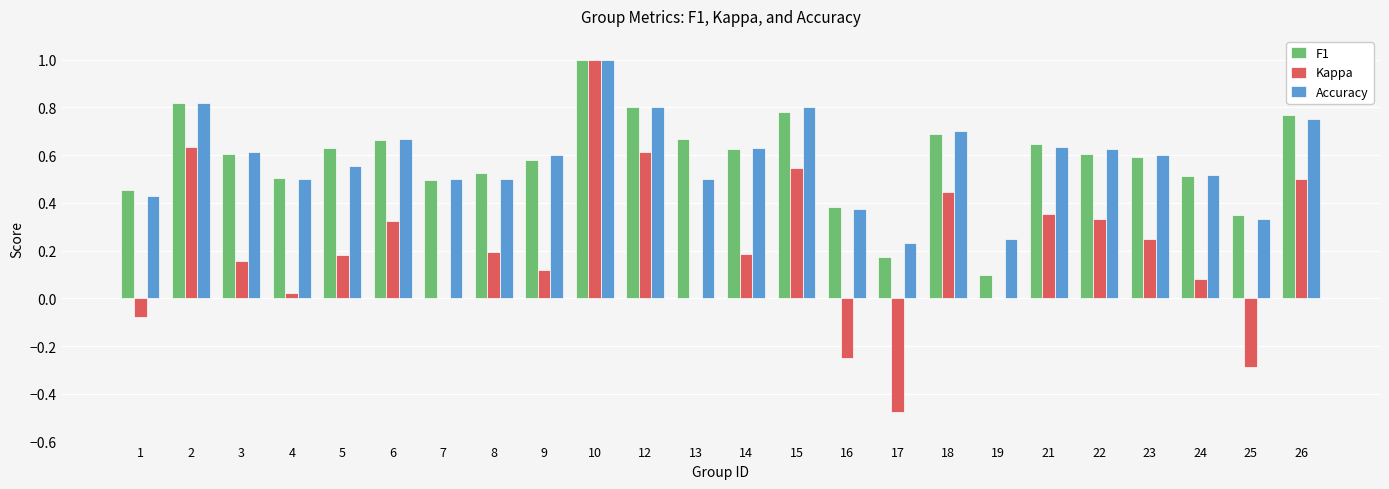

At which category is the sum across all series the highest?

10